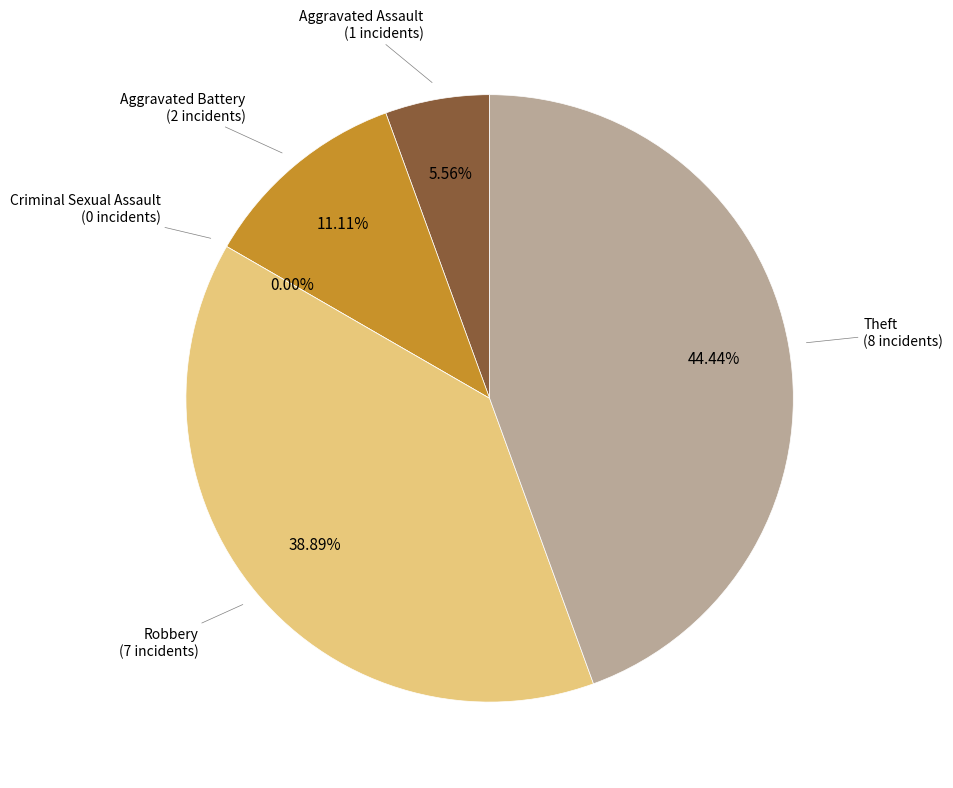

To the nearest percent, what is the difference between the Theft and Robbery slice percentages?

6%